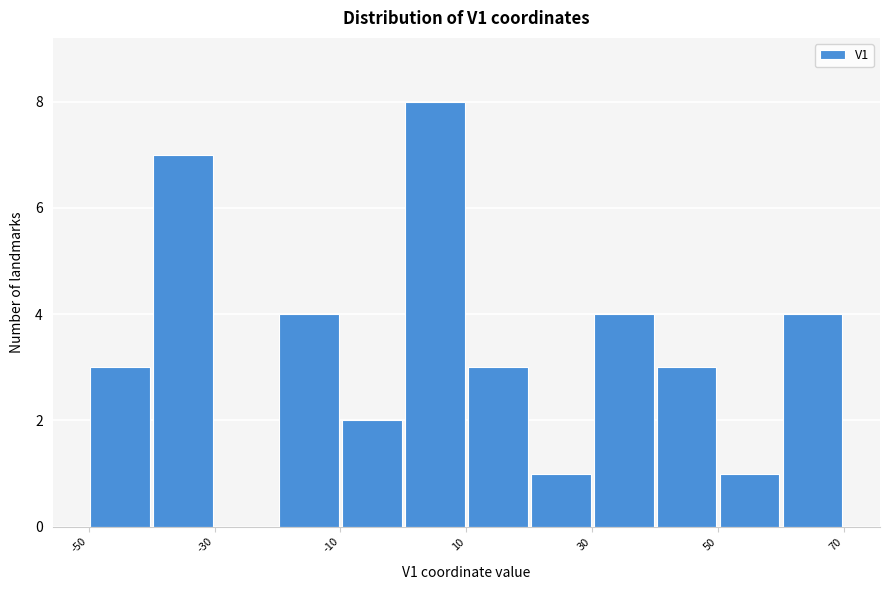

What is the height of the bar covering 10 to 20 on the x-axis? The values are not printed on the chart, so give them approximately, as read against the axis.

3